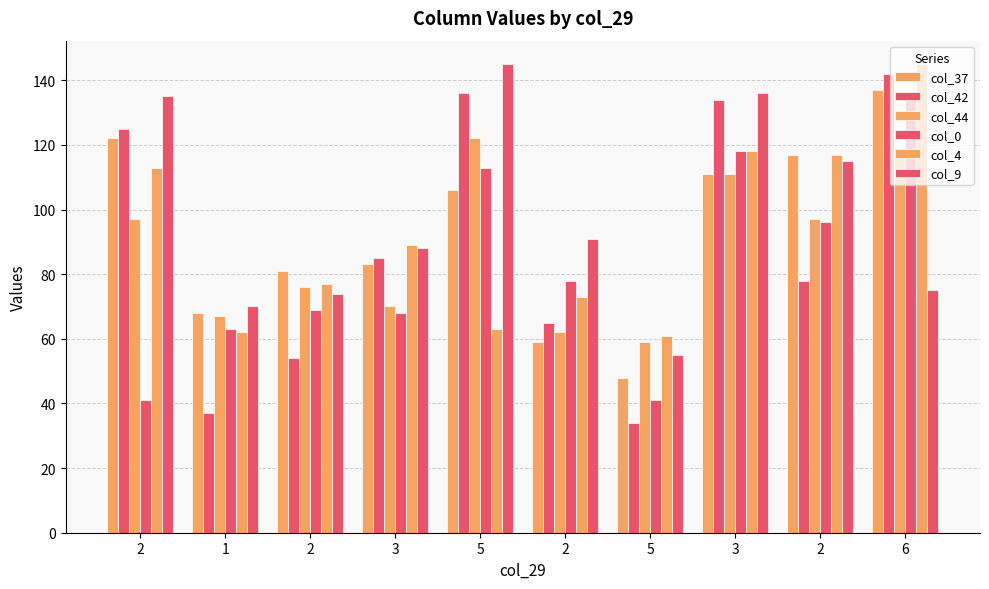

Are the bars grouped side by side (vs. stacked)?

Yes